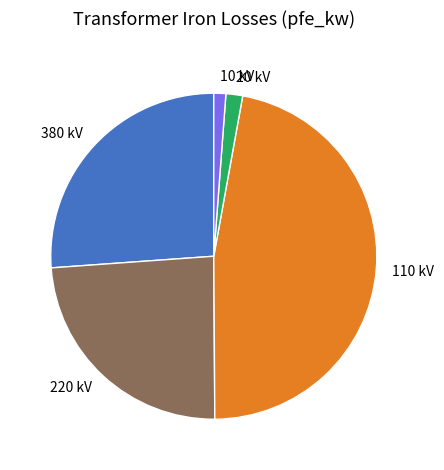

Which slice is the largest?

110 kV